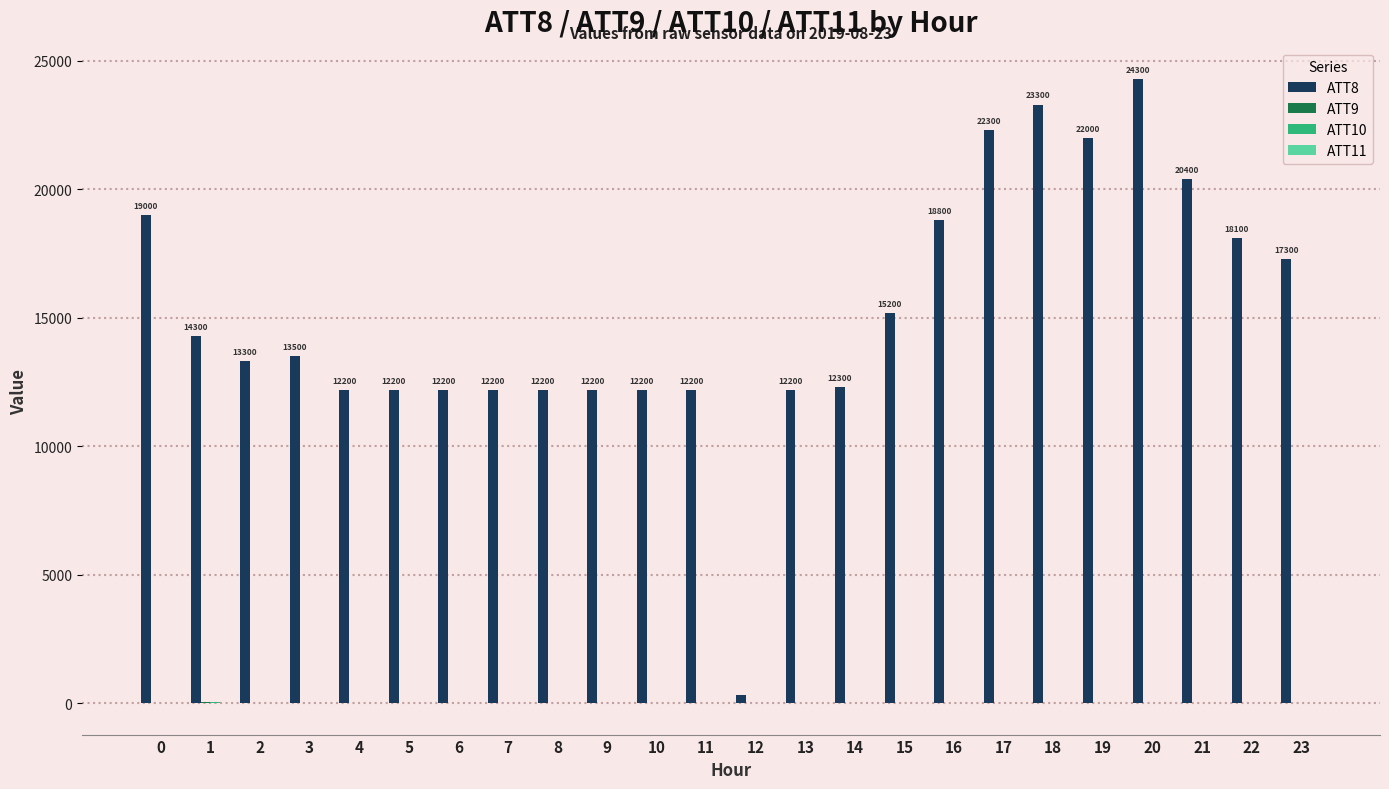

What is the maximum value shown in the chart?

24300.0